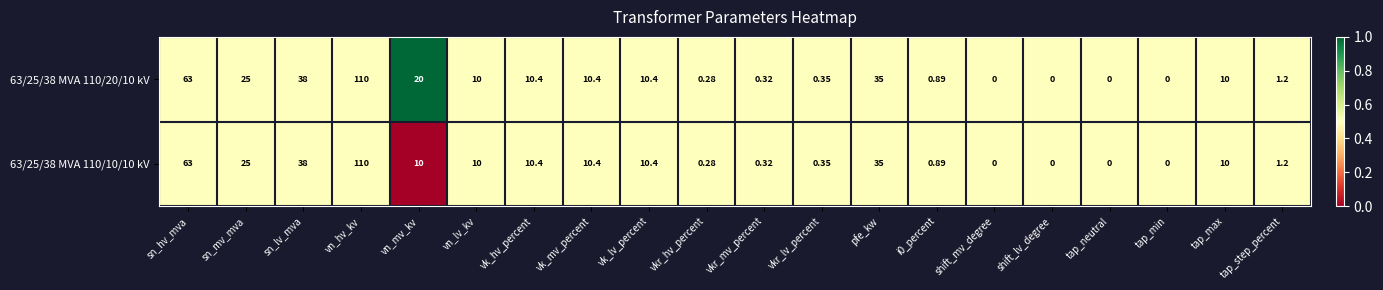

Is the value of 63/25/38 MVA 110/10/10 kV at vkr_mv_percent greater than the value of 63/25/38 MVA 110/20/10 kV at vn_lv_kv?

No